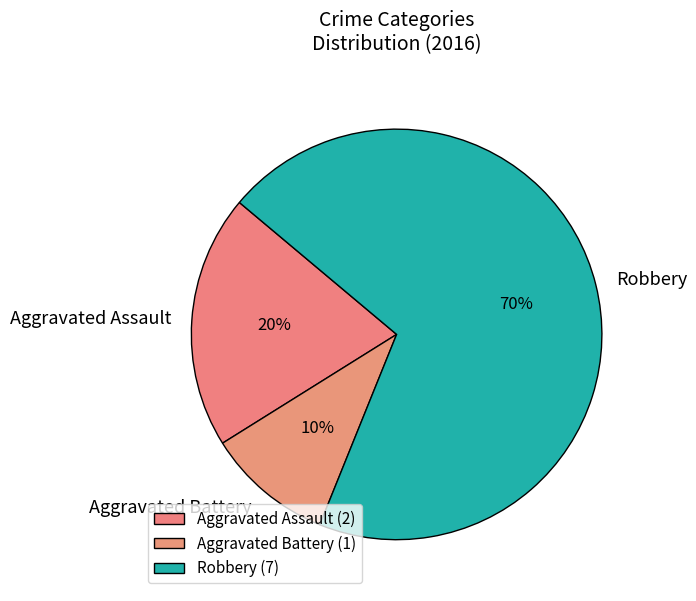

Does Robbery represent more than half of the total?

Yes